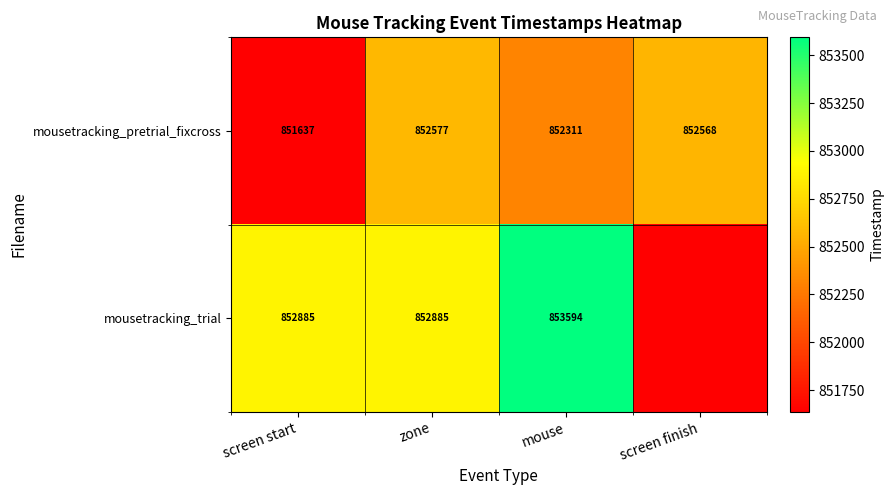

Count the number of categories in the chart.

4